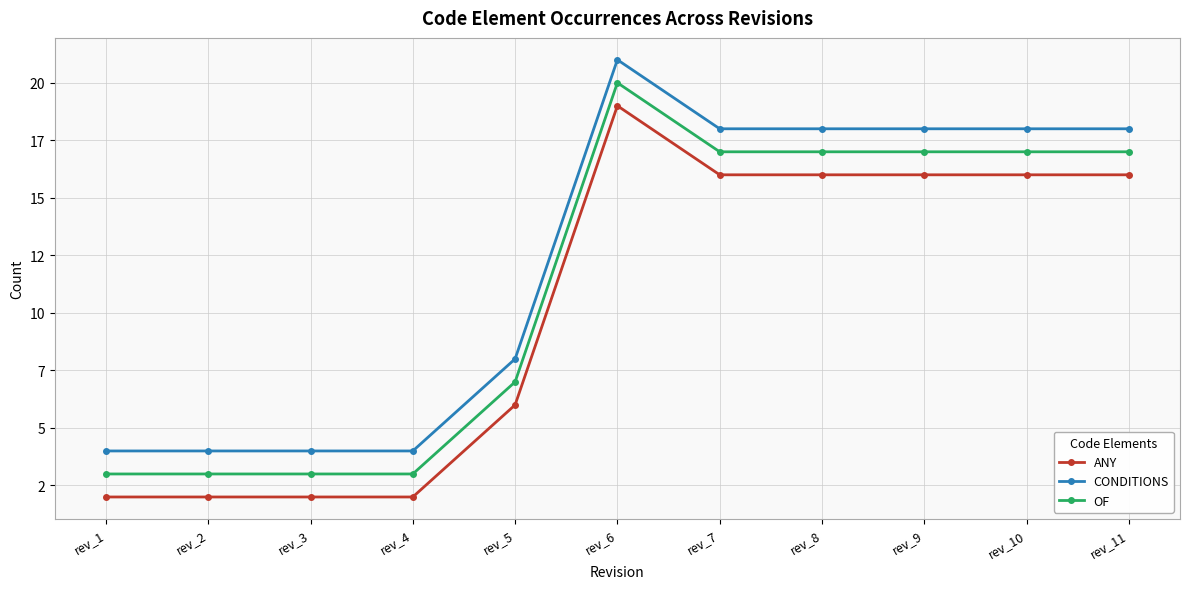

True or false: OF and CONDITIONS intersect in this chart.

False